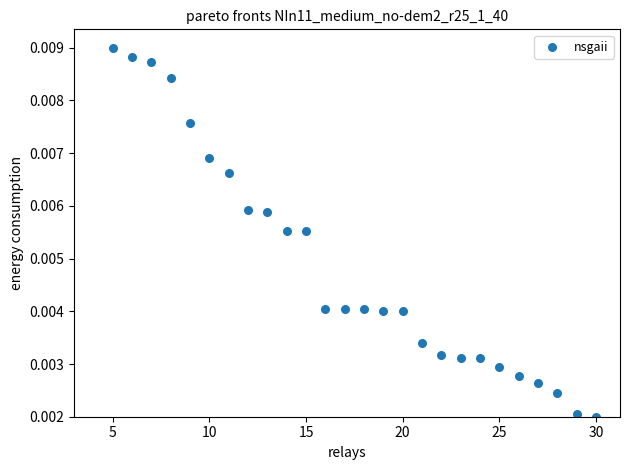

What is the range of X values (max minus min)?

25.0